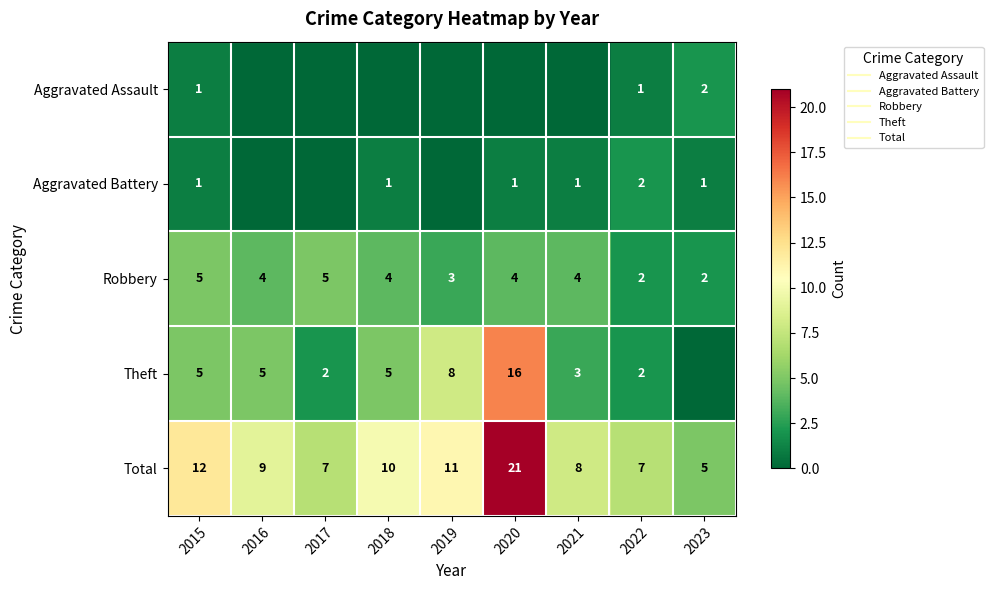

What is the sum of all Total values?

90